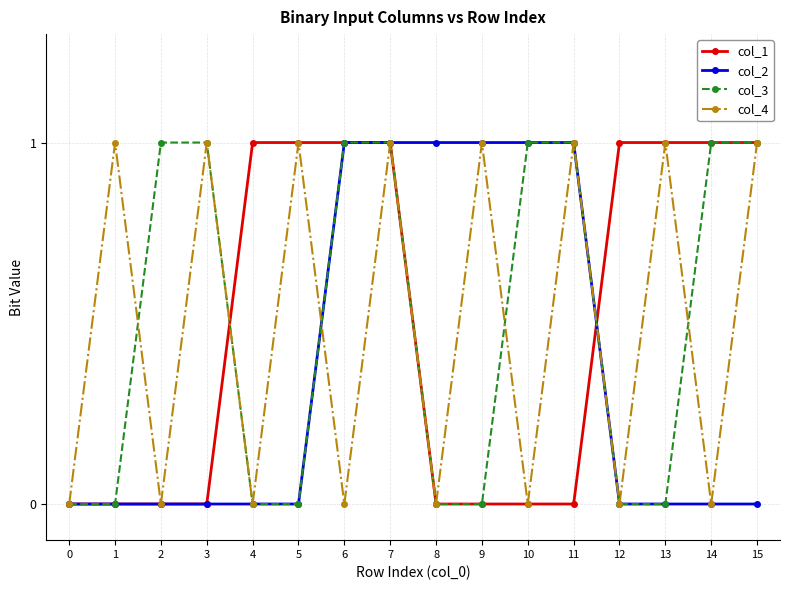

Is the value of col_2 at 4 greater than the value of col_1 at 15?

No